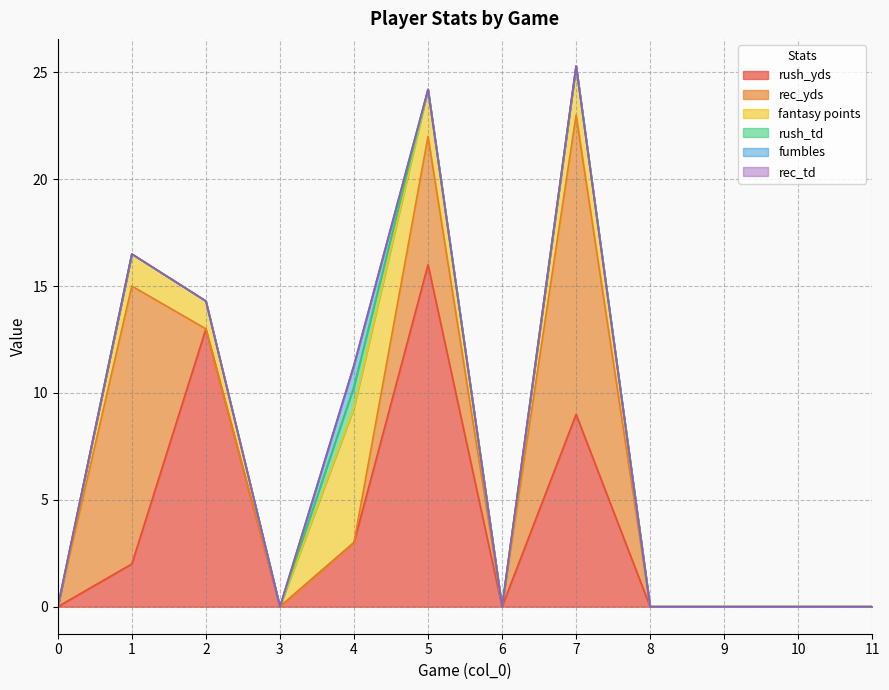

Which series changed the most between 0 and 4?

fantasy points